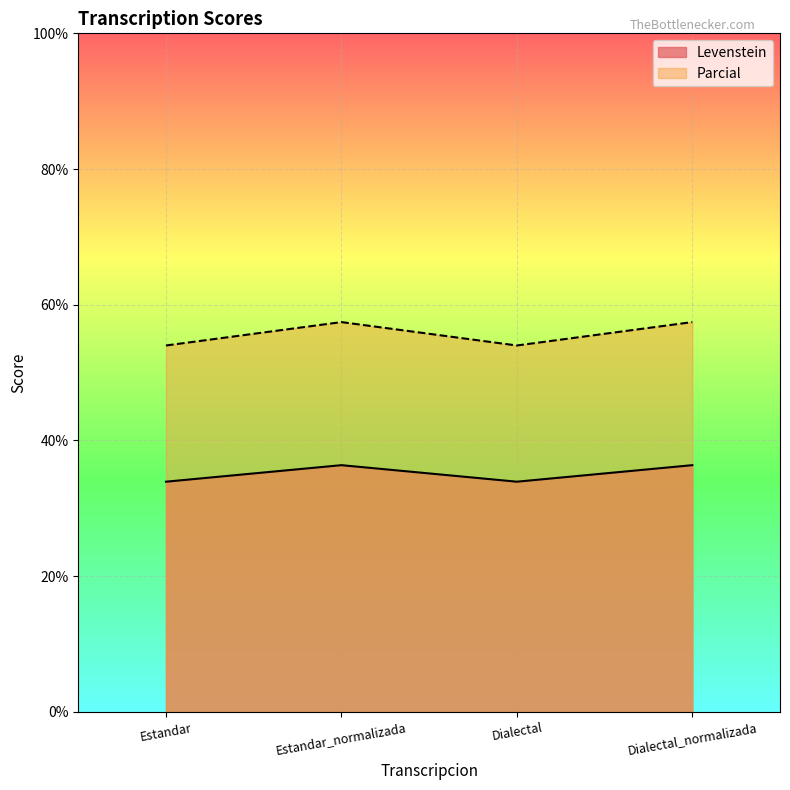

How many interior local peaks does the Parcial series have?

1